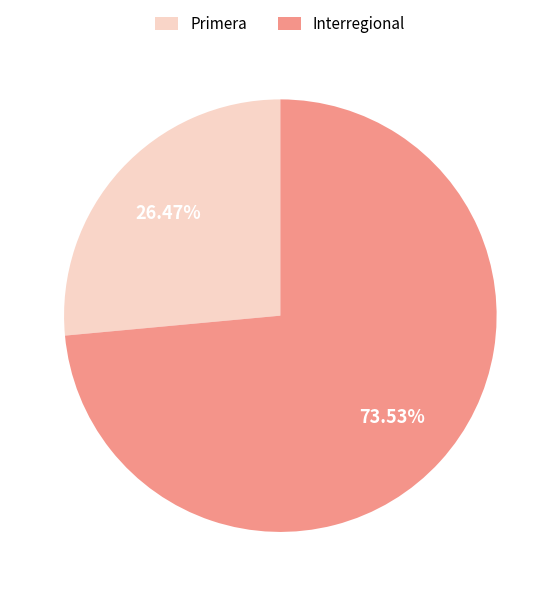

Which has a higher value, Interregional or Primera?

Interregional